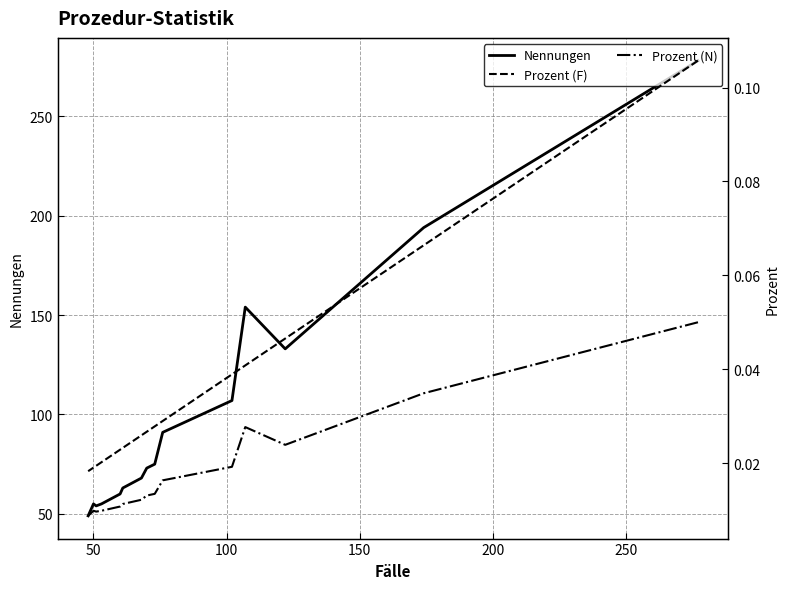

Which series has the widest spread of values?

Nennungen